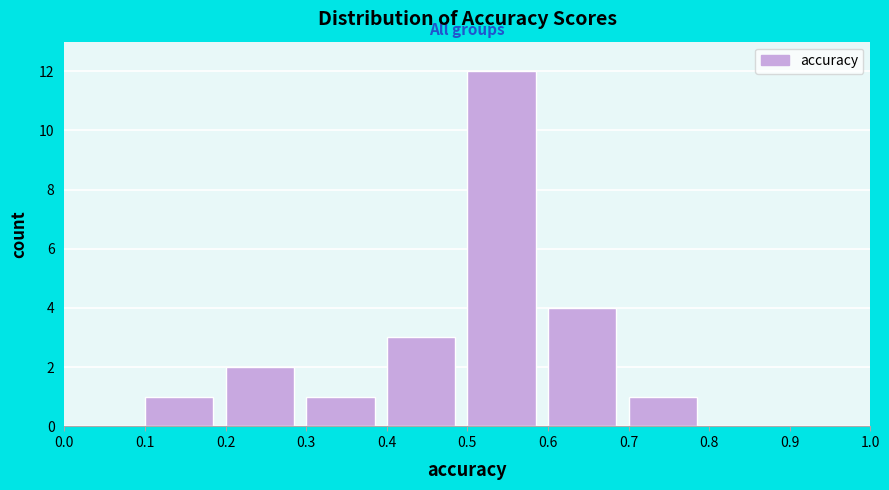

Which range on the x-axis has the tallest bar?

0.5 to 0.6